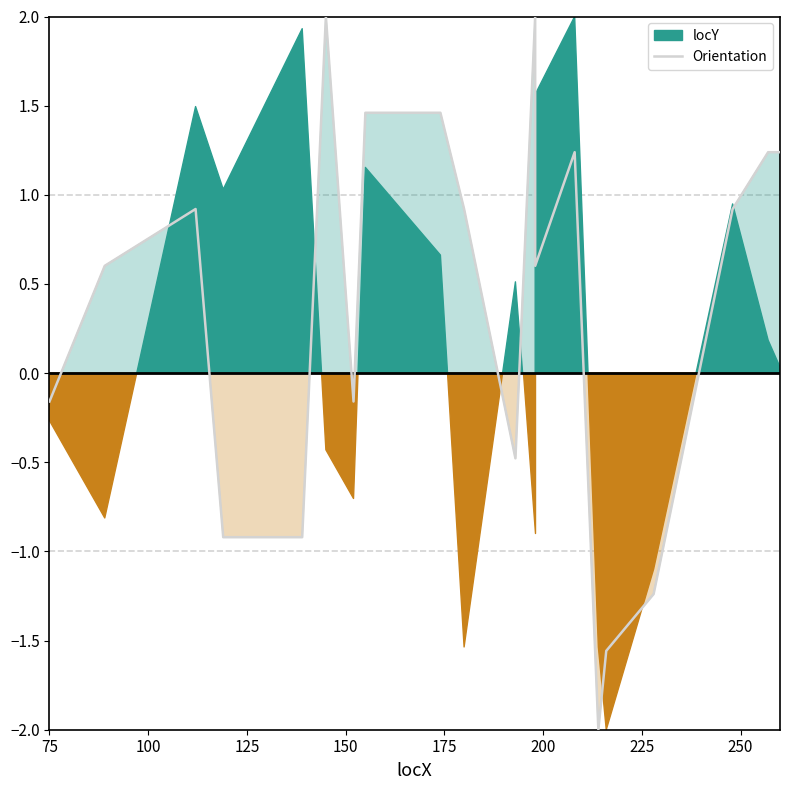

What is the maximum value shown in the chart?

2.0